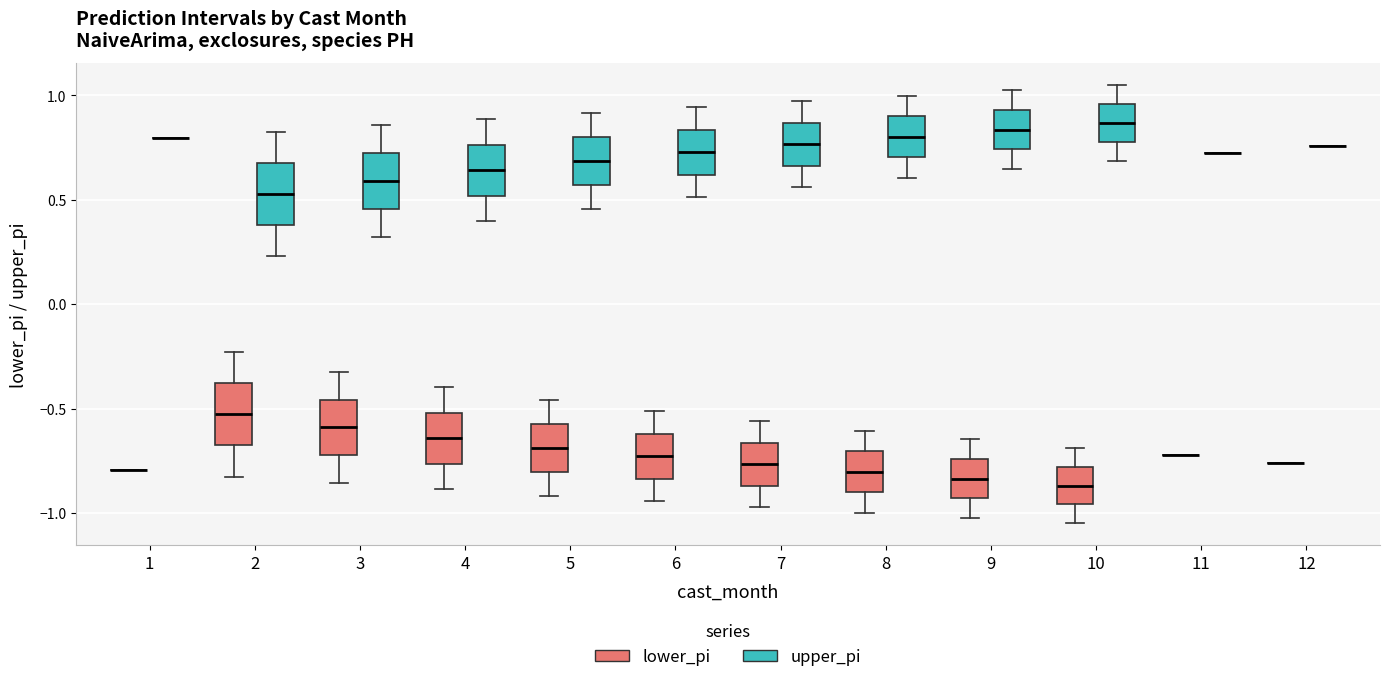

Where is the upper edge of the box for 3 (upper_pi) on the y-axis? The values are not printed on the chart, so give them approximately, as read against the axis.

0.70